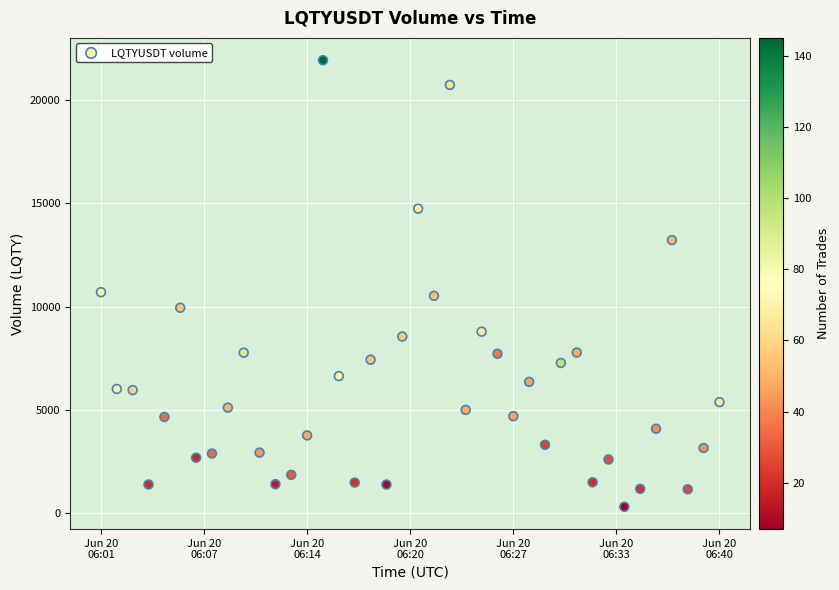

What is the range of Y values (max minus min)?

21647.7